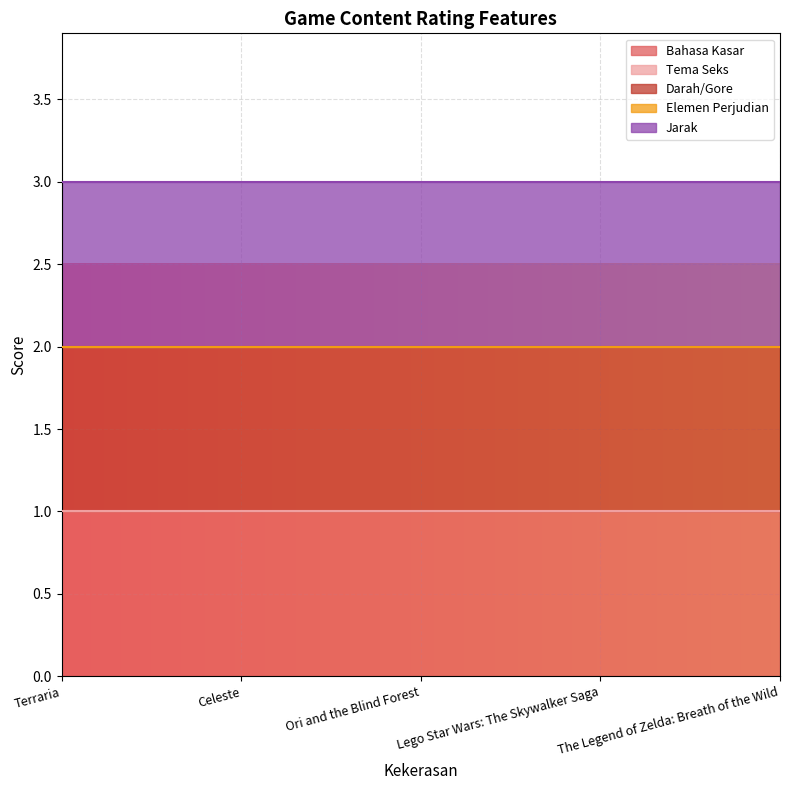

At which label does Elemen Perjudian reach its peak?

Terraria